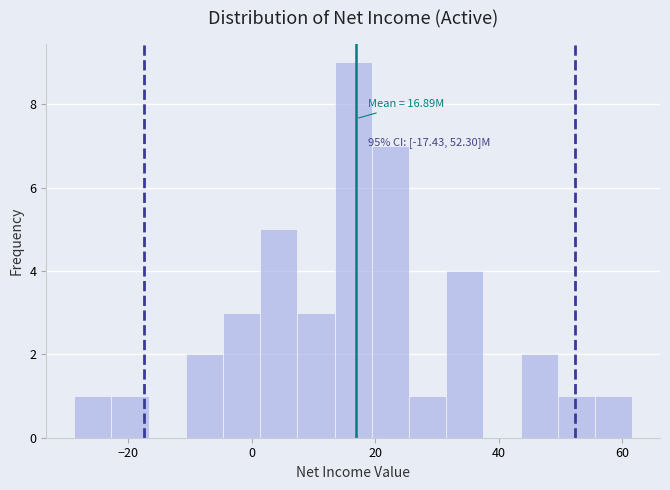

Read against the x-axis, roughly where is the centre of the tallest bar?

16